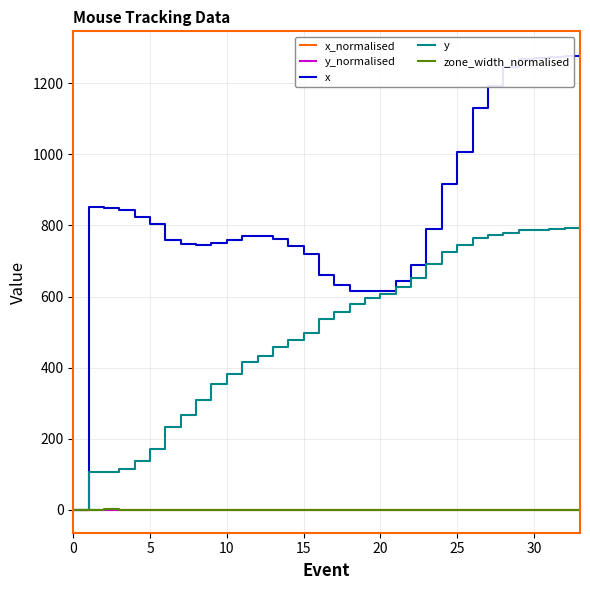

How many lines are shown in the chart?

5